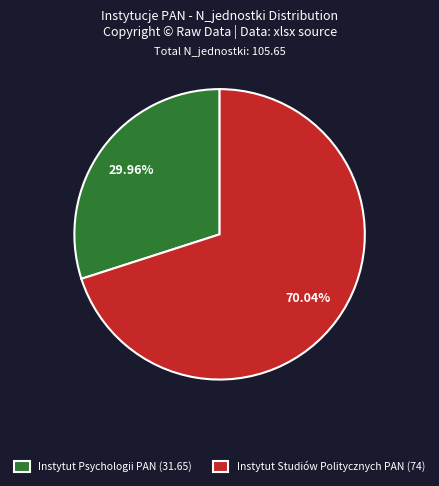

Is there any slice that represents more than half of the pie?

Yes